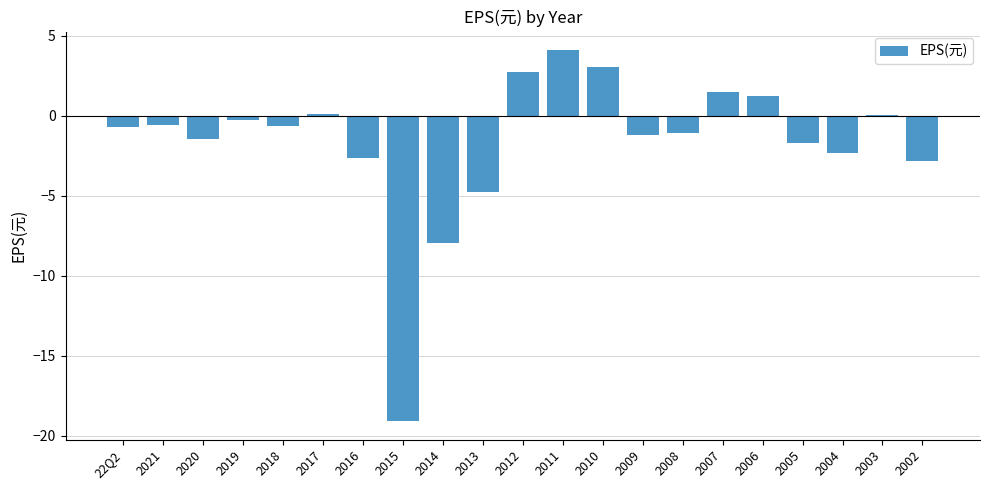

Count the number of data series in this chart.

1